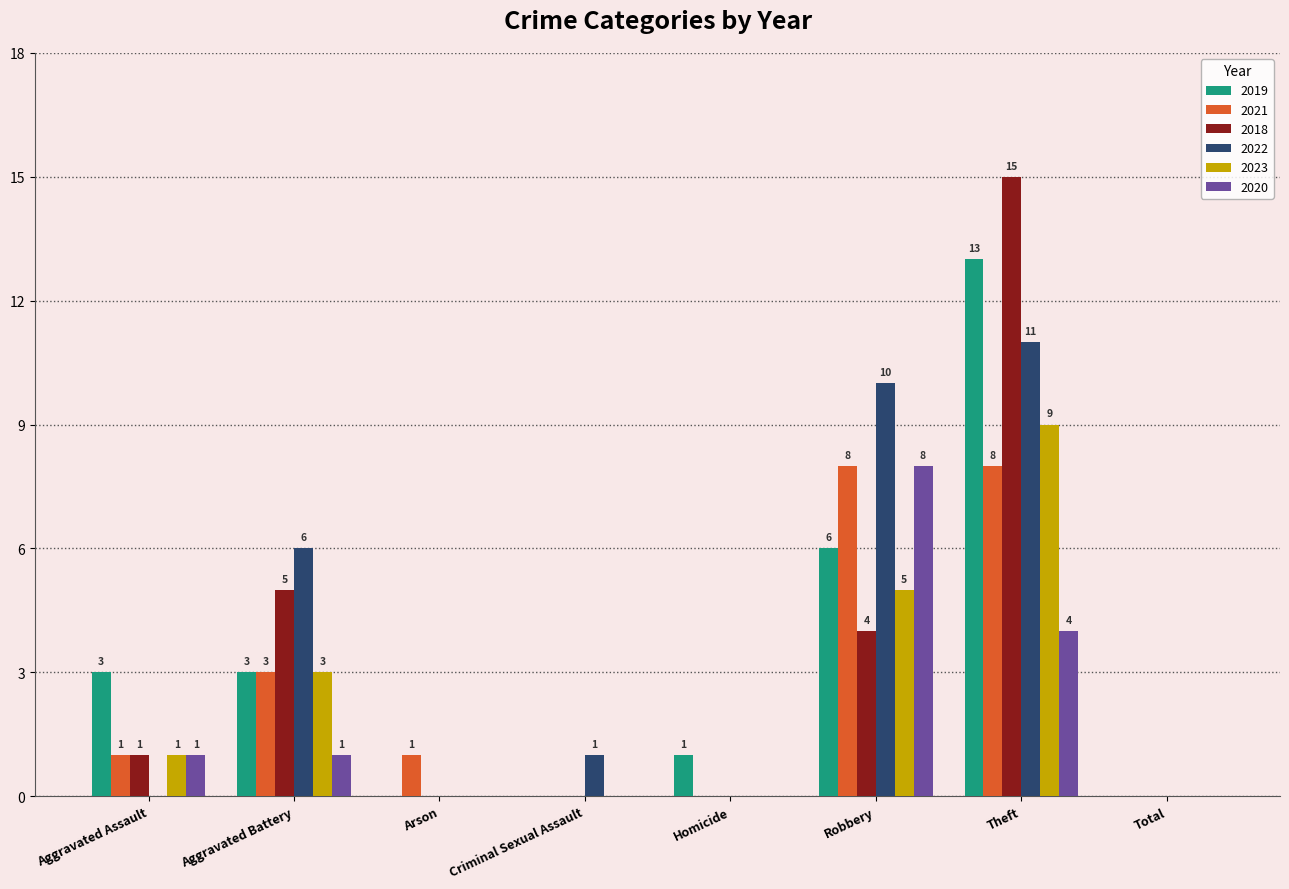

True or false: 2019 has a value of 13 at Theft.

True